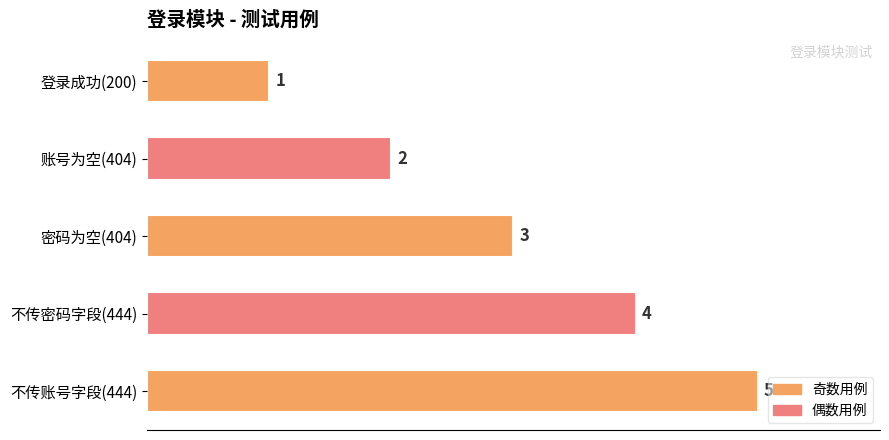

List the labels in order of value, largest first.

不传账号字段(444), 不传密码字段(444), 密码为空(404), 账号为空(404), 登录成功(200)